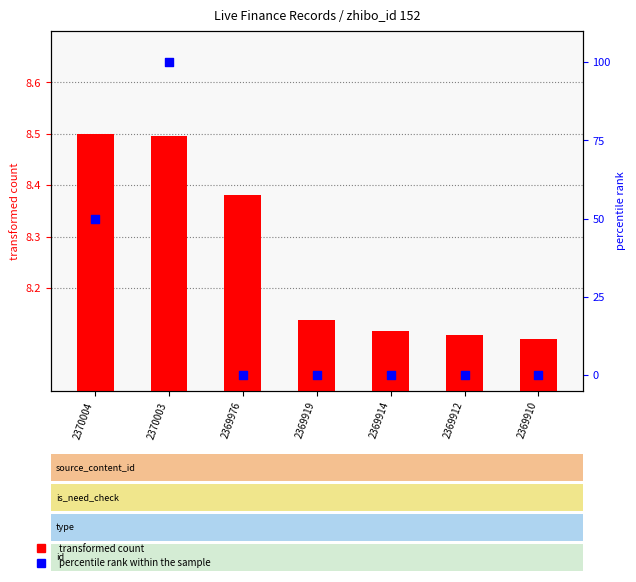

Which series has the largest total across all categories?

percentile rank within the sample